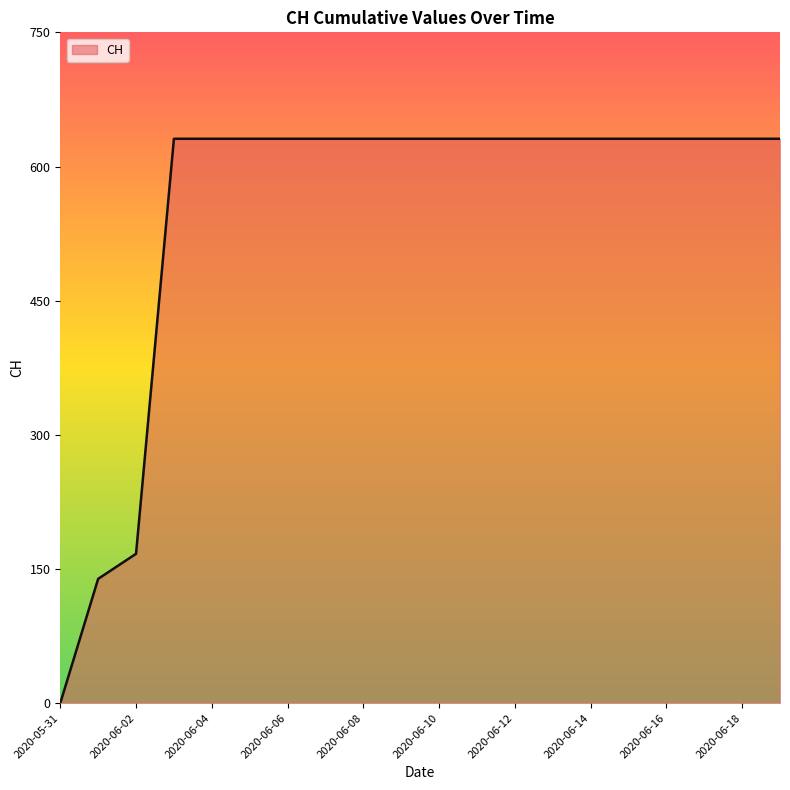

How many lines are shown in the chart?

1